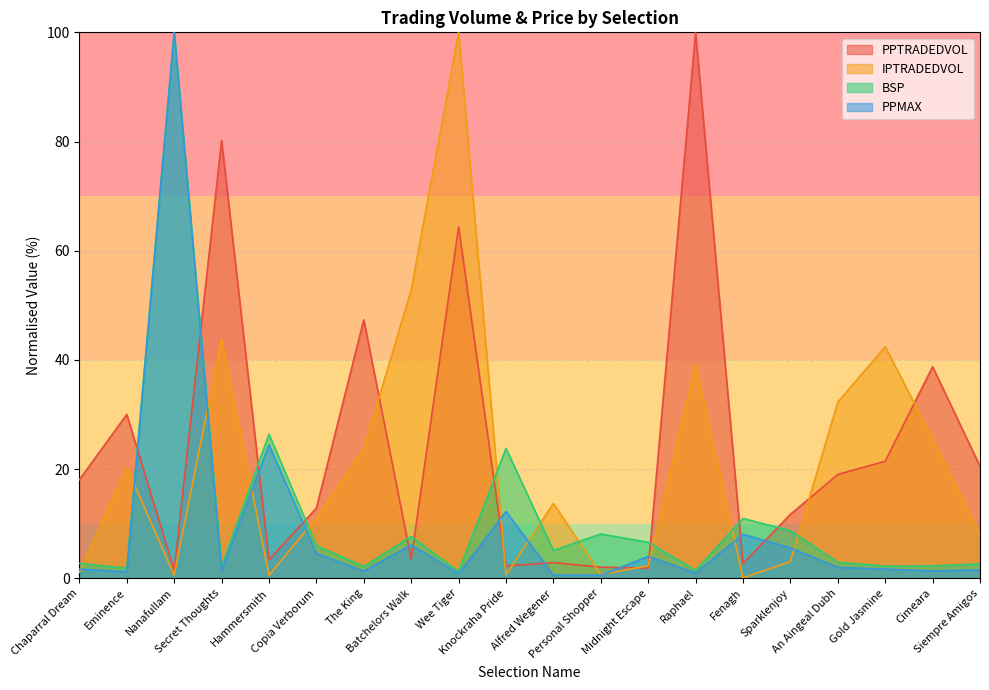

Reading left to right, transcribe all the data shown in this chart.

PPTRADEDVOL: Chaparral Dream=18.1	Eminence=30.0	Nanafullam=1.4	Secret Thoughts=80.2	Hammersmith=3.4	Copia Verborum=12.8	The King=47.3	Batchelors Walk=3.5	Wee Tiger=64.4	Knockraha Pride=2.2	Alfred Wegener=2.9	Personal Shopper=2.0	Midnight Escape=1.9	Raphael=100.0	Fenagh=2.7	Sparklenjoy=11.7	An Aingeal Dubh=19.0	Gold Jasmine=21.4	Cimeara=38.8	Siempre Amigos=20.5
IPTRADEDVOL: Chaparral Dream=1.1	Eminence=20.3	Nanafullam=0.6	Secret Thoughts=43.8	Hammersmith=0.5	Copia Verborum=11.0	The King=23.8	Batchelors Walk=52.8	Wee Tiger=100.0	Knockraha Pride=0.6	Alfred Wegener=13.7	Personal Shopper=0.7	Midnight Escape=2.3	Raphael=39.2	Fenagh=0.0	Sparklenjoy=3.1	An Aingeal Dubh=32.3	Gold Jasmine=42.4	Cimeara=25.6	Siempre Amigos=8.0
BSP: Chaparral Dream=2.7	Eminence=1.8	Nanafullam=100.0	Secret Thoughts=2.2	Hammersmith=26.4	Copia Verborum=6.0	The King=2.1	Batchelors Walk=7.6	Wee Tiger=1.2	Knockraha Pride=23.8	Alfred Wegener=5.1	Personal Shopper=8.1	Midnight Escape=6.6	Raphael=1.4	Fenagh=11.0	Sparklenjoy=8.7	An Aingeal Dubh=2.9	Gold Jasmine=2.2	Cimeara=2.3	Siempre Amigos=2.6
PPMAX: Chaparral Dream=1.7	Eminence=1.2	Nanafullam=100.0	Secret Thoughts=1.5	Hammersmith=24.4	Copia Verborum=4.6	The King=1.3	Batchelors Walk=6.1	Wee Tiger=0.8	Knockraha Pride=12.2	Alfred Wegener=0.6	Personal Shopper=0.6	Midnight Escape=4.0	Raphael=0.9	Fenagh=8.1	Sparklenjoy=5.6	An Aingeal Dubh=2.0	Gold Jasmine=1.7	Cimeara=1.4	Siempre Amigos=1.5